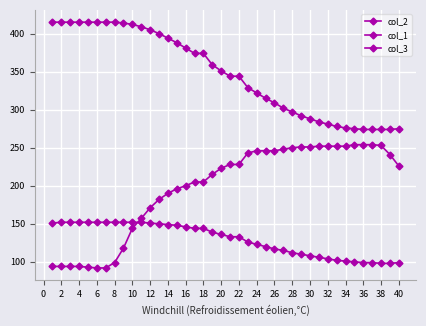

True or false: col_3 and col_2 intersect in this chart.

False